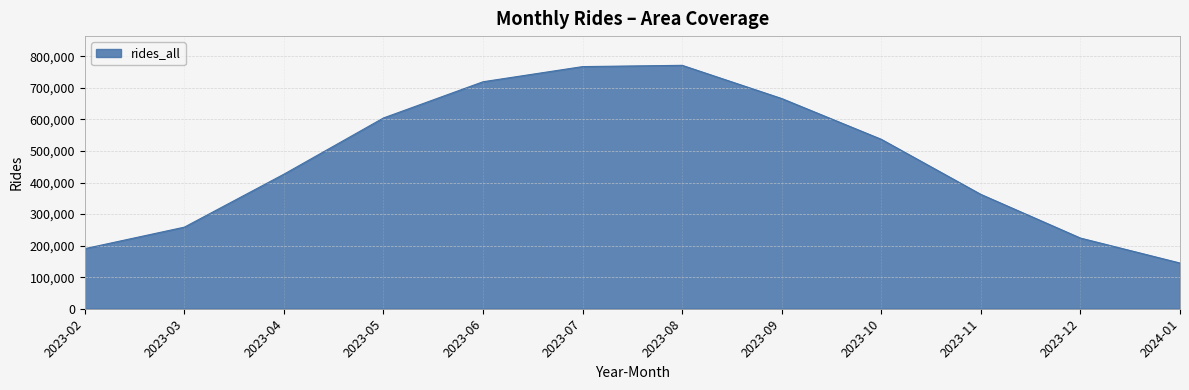

How many lines are shown in the chart?

1